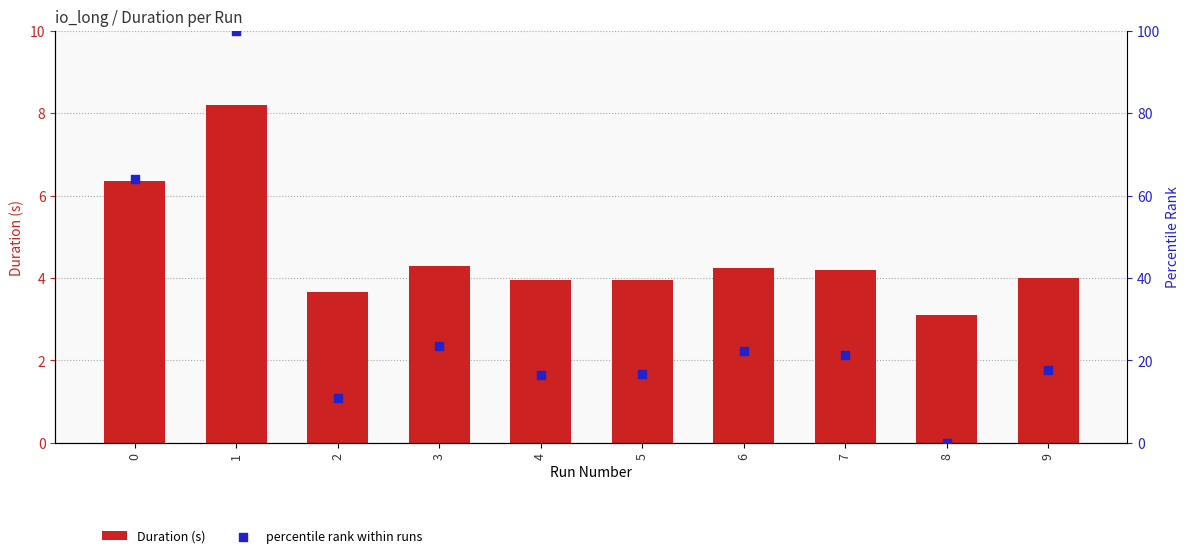

Which series reaches the maximum Y coordinate?

percentile rank within runs